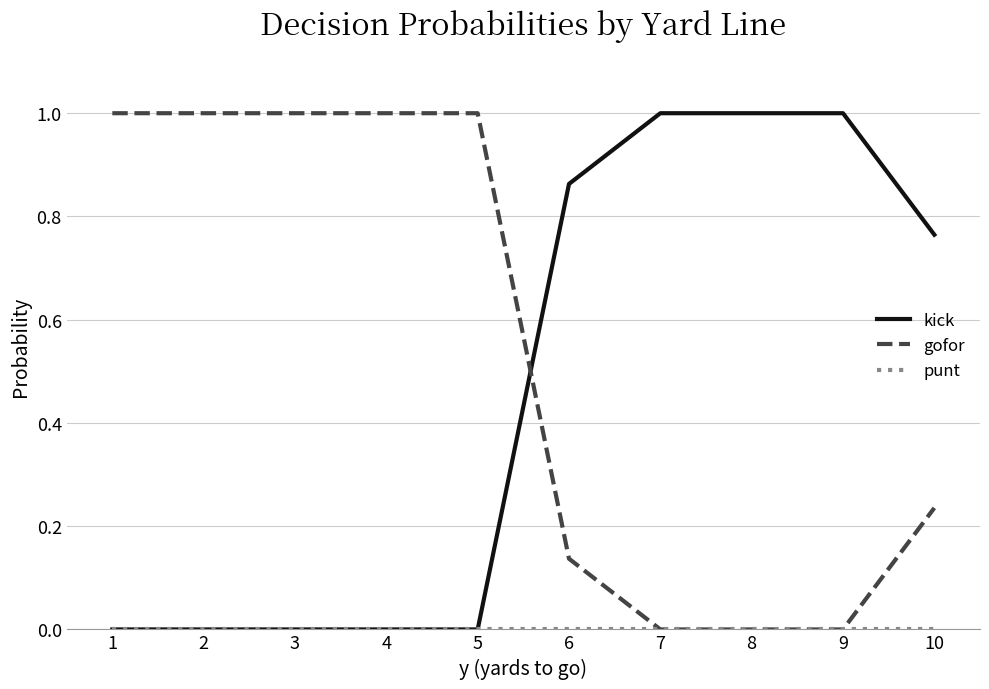

True or false: kick has a value of 0.0 at 5.

True